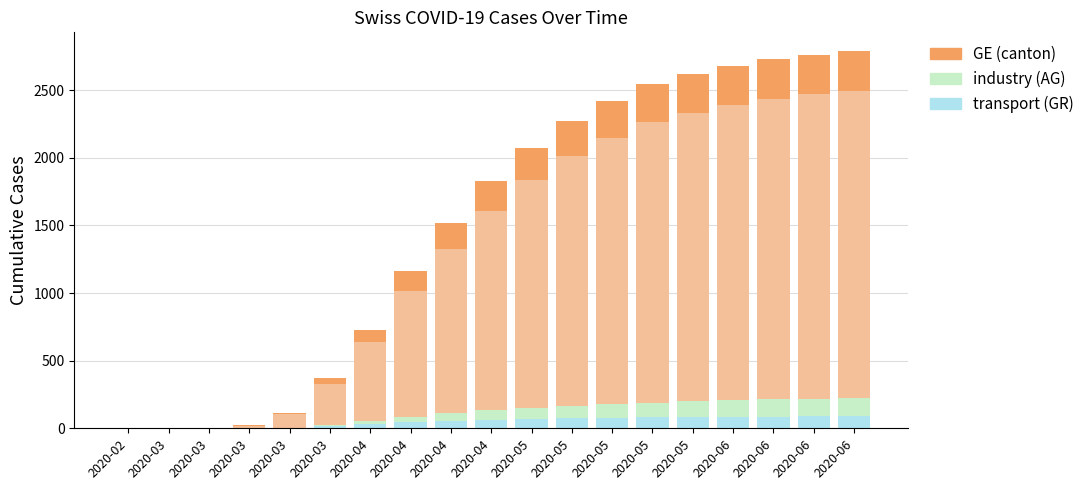

Does the chart contain stacked bars?

Yes